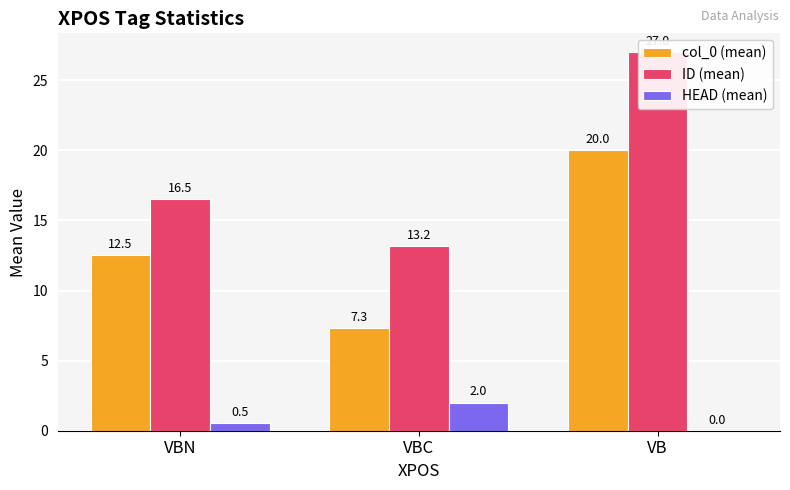

What is the value of the HEAD (mean) bar at the 1st from the left?

0.5